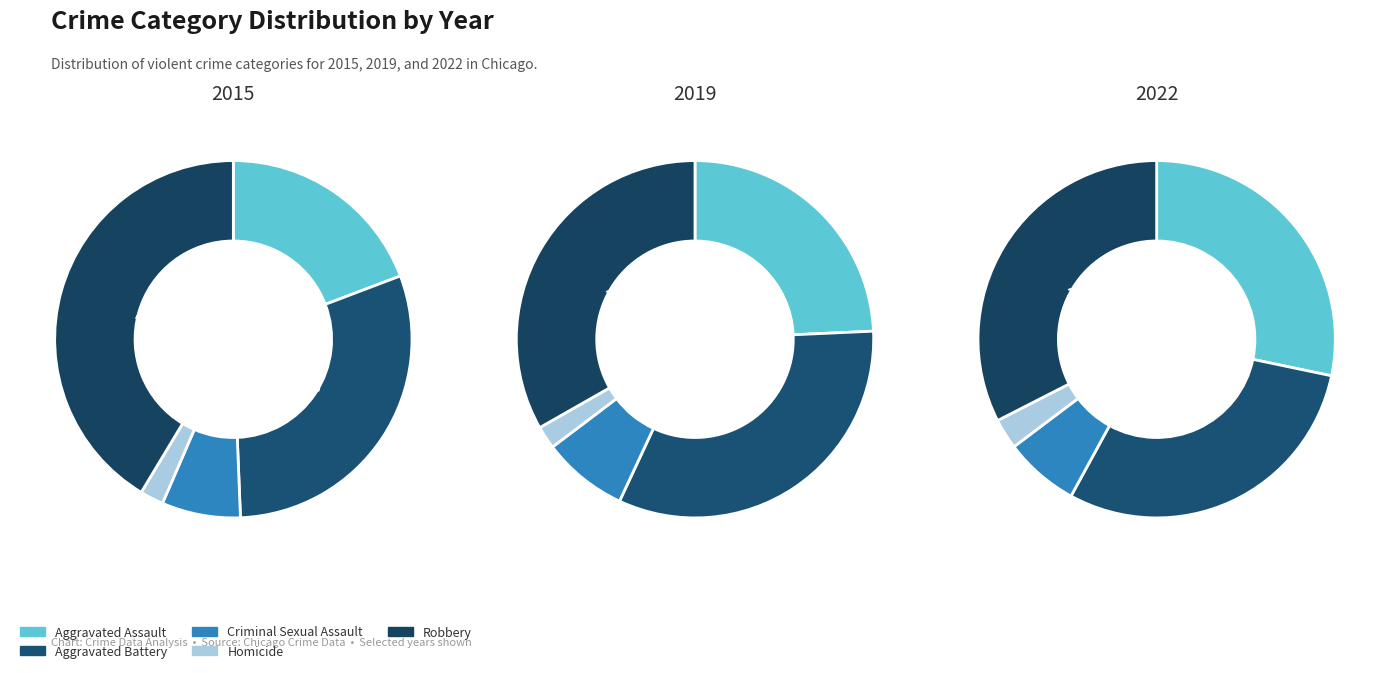

How many segments does this pie chart have?

5